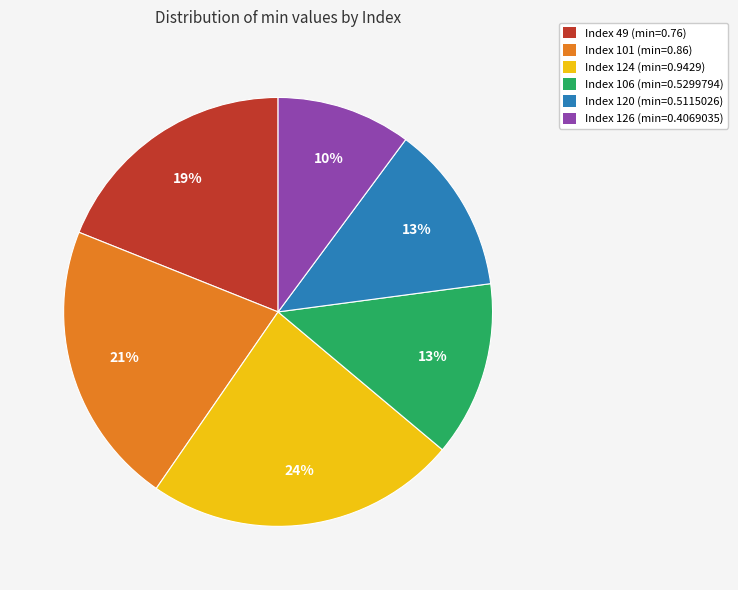

What is the largest slice in the pie chart?

Index 124 (min=0.9429)